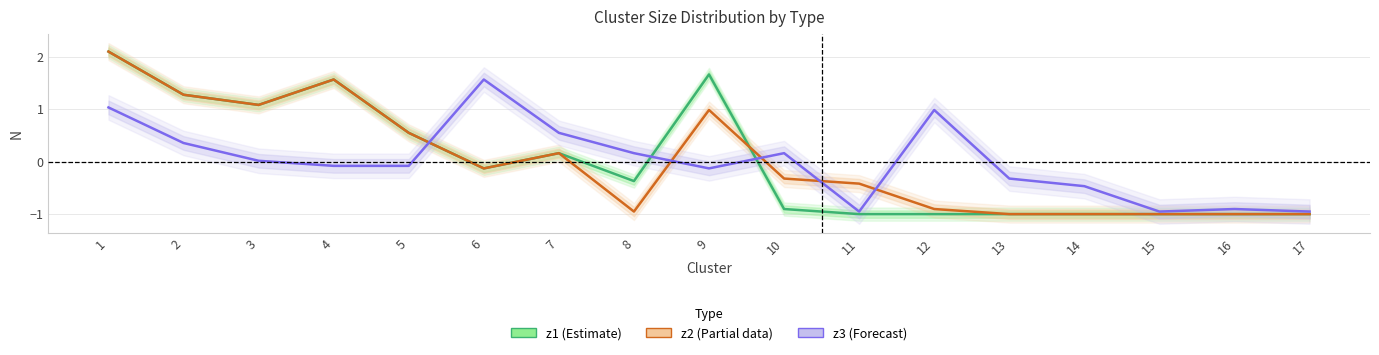

Does the chart have visible grid lines?

Yes